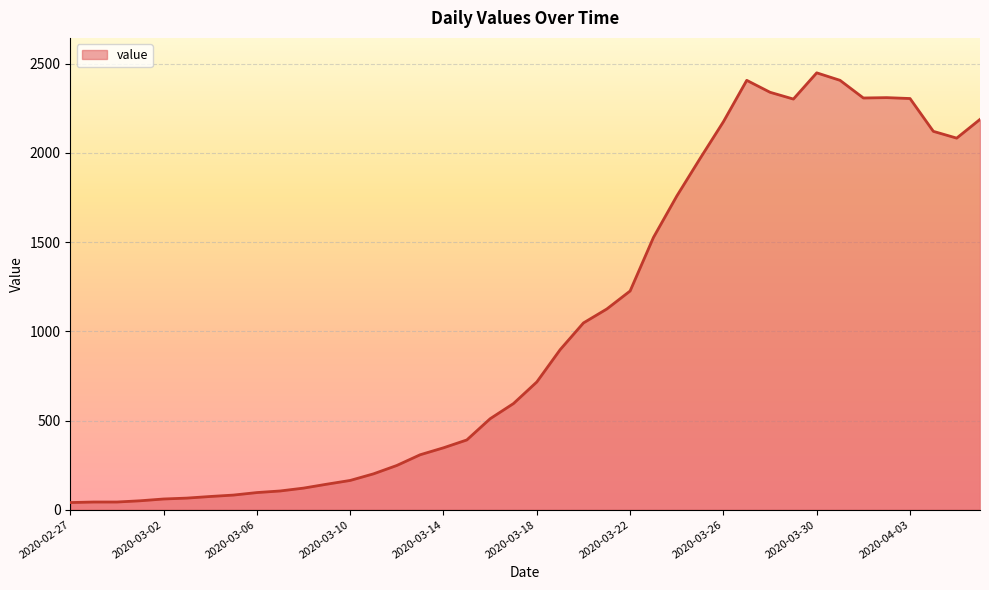

What is the difference between the maximum and minimum values?

2409